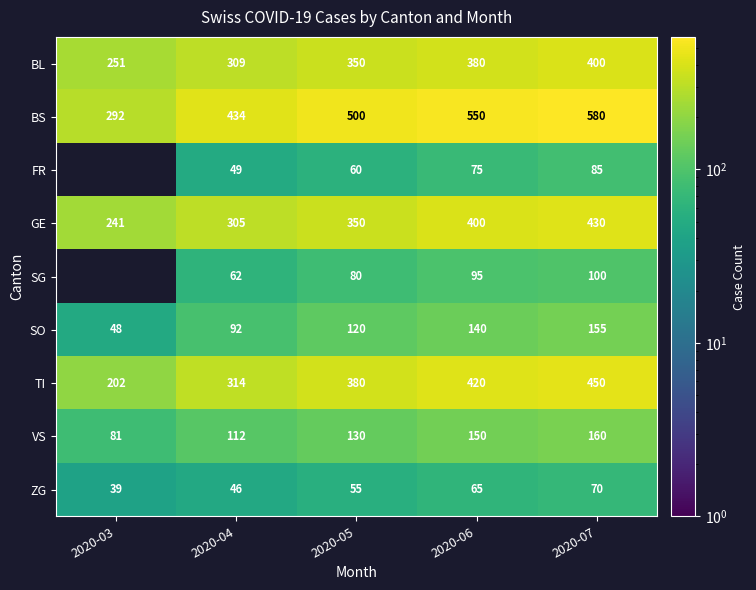

What is the maximum value for BL?

400